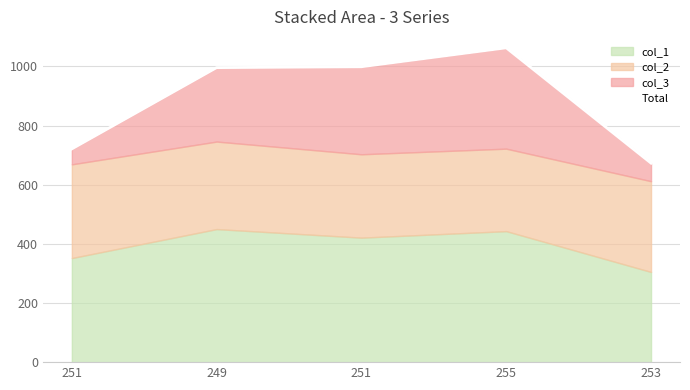

How many lines are shown in the chart?

1